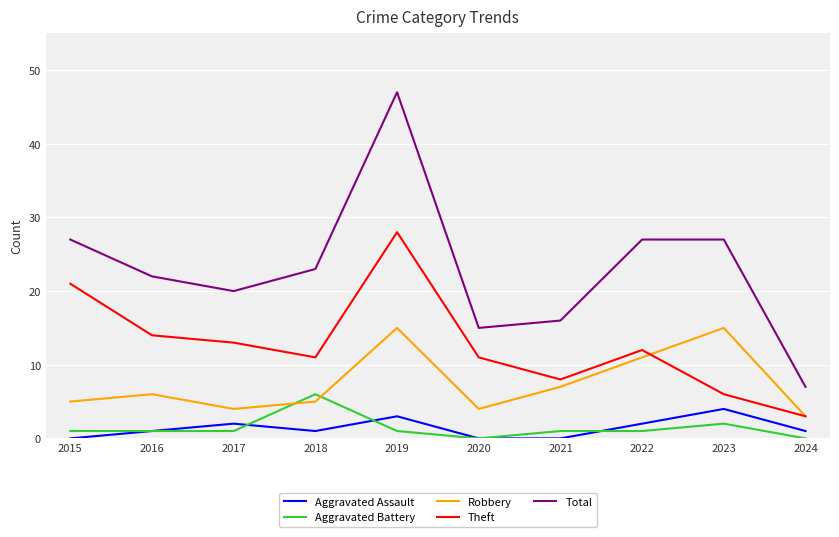

At which label does Aggravated Battery reach its peak?

2018